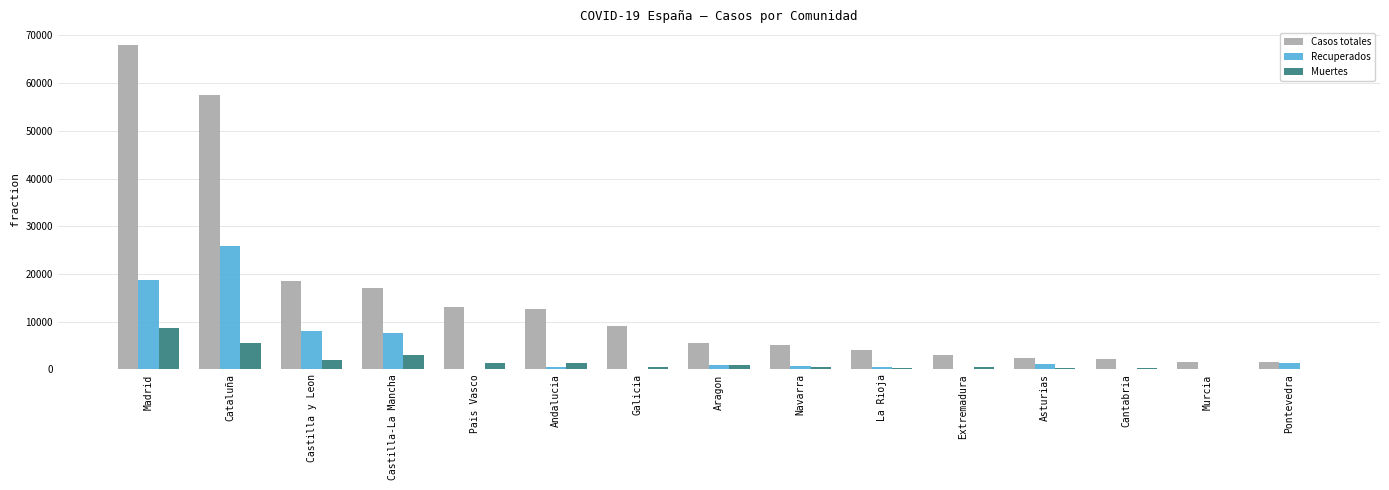

Is it true that Casos totales equals 3747 at Galicia?

False